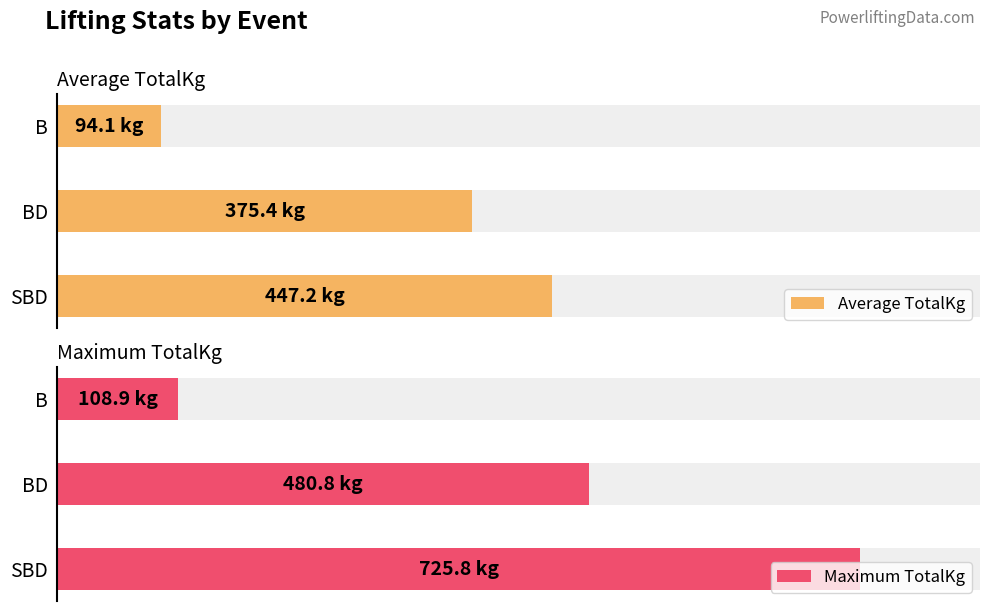

Count the number of data series in this chart.

2